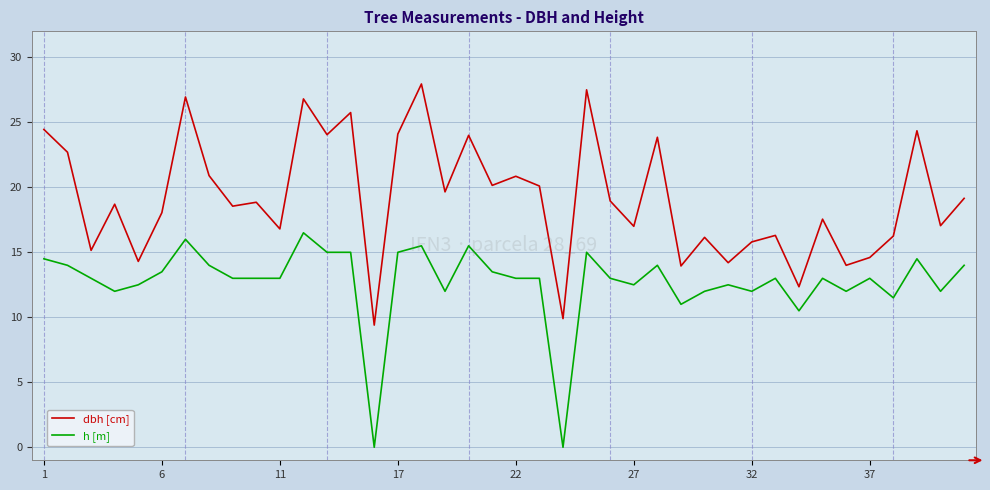

True or false: h [m] and dbh [cm] cross at least once.

False